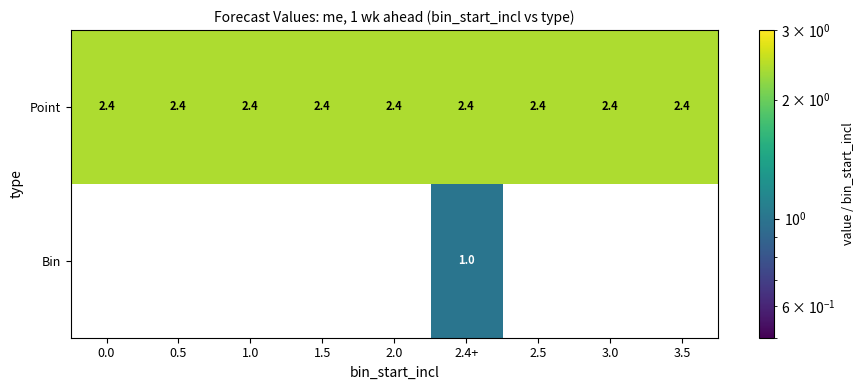

The Bin series shows 0.0 at 1.0. True or false?

True